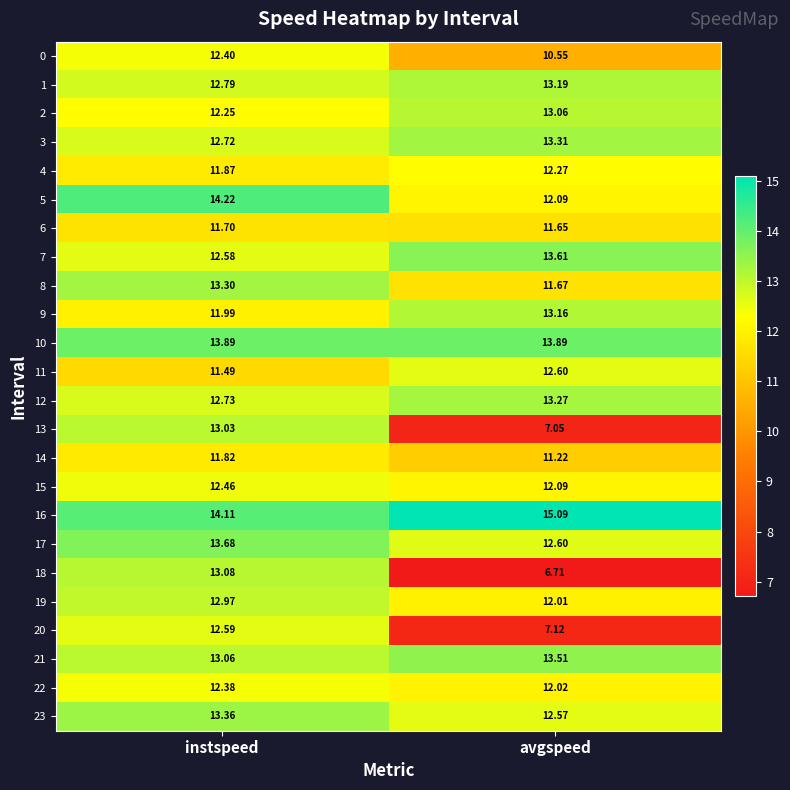

Where is 0 nearest to the value 11?

avgspeed